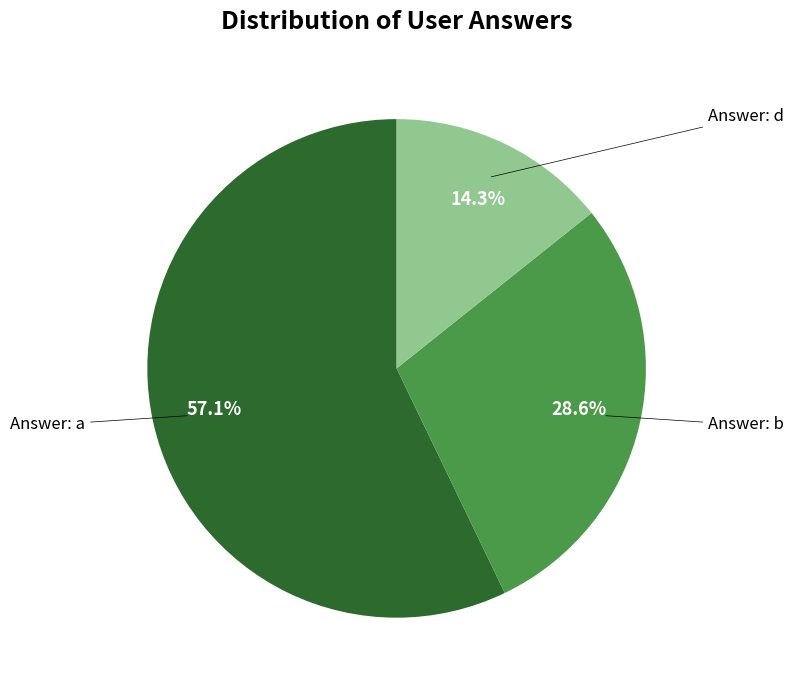

How many segments does this pie chart have?

3